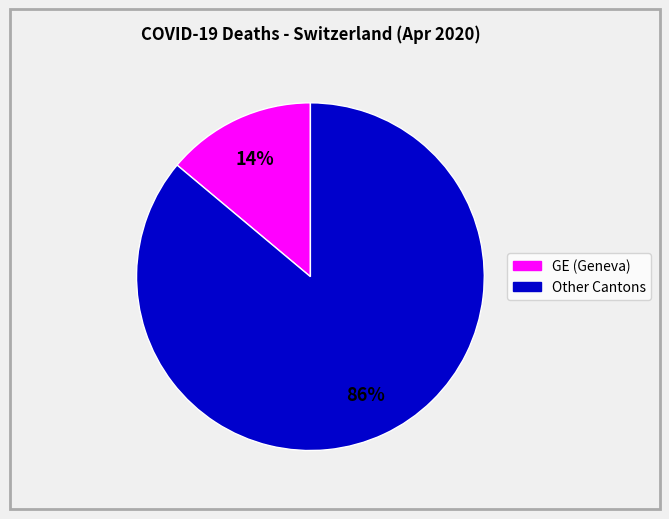

Does any single category account for the majority?

Yes